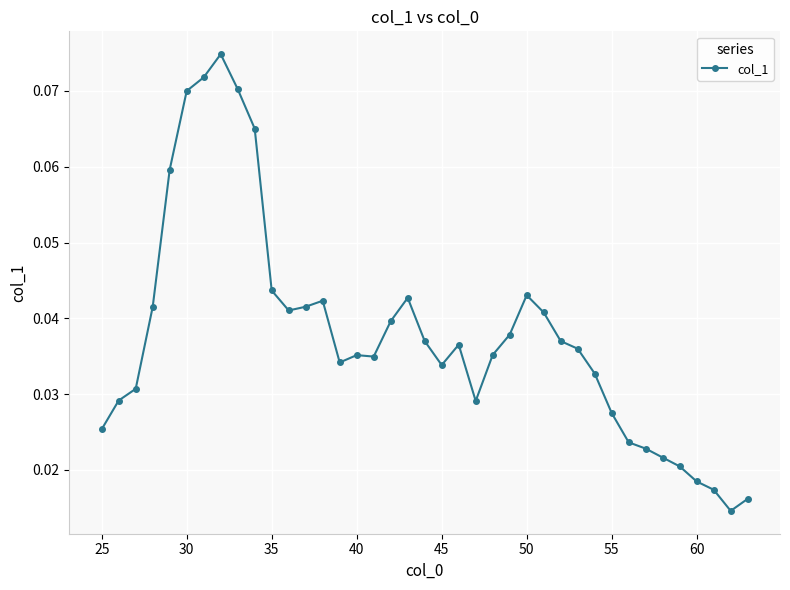

Count the number of categories in the chart.

39